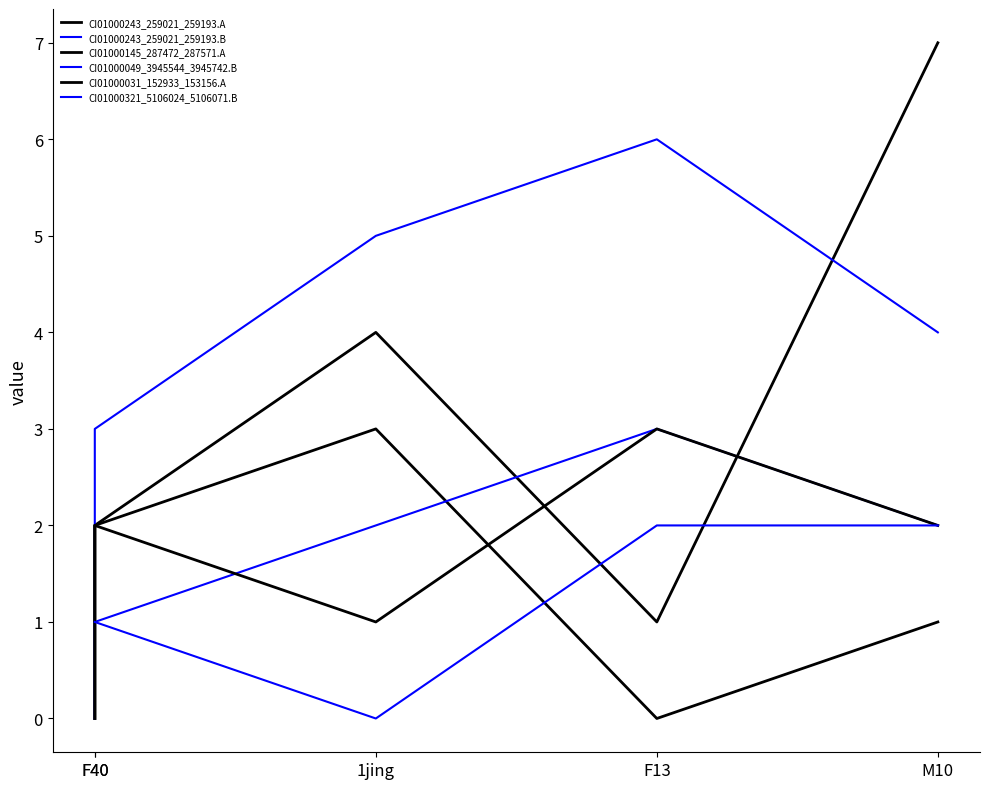

How many intersections are there between CI01000243_259021_259193.B and CI01000243_259021_259193.A?

1